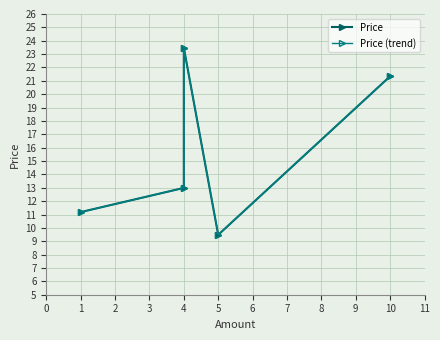

How many interior local valleys does the Price series have?

1